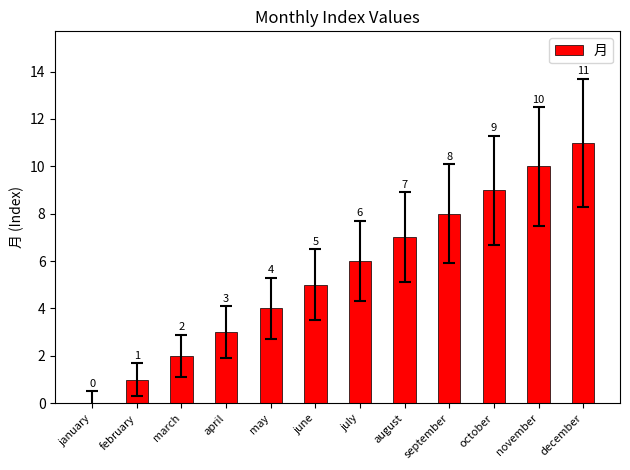

What is the average value?

6